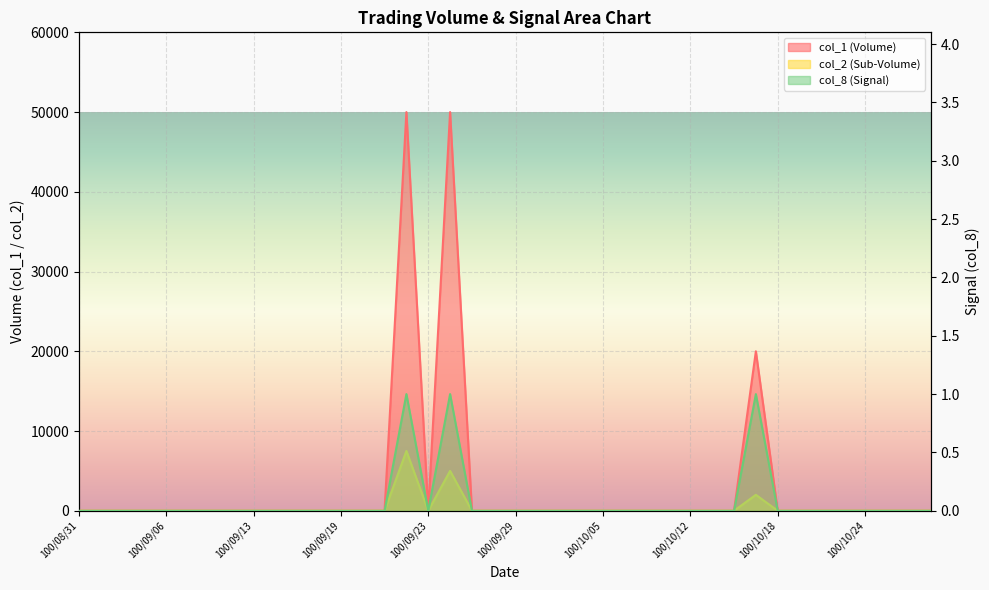

What is the label of the 13th point from the right?

100/10/11